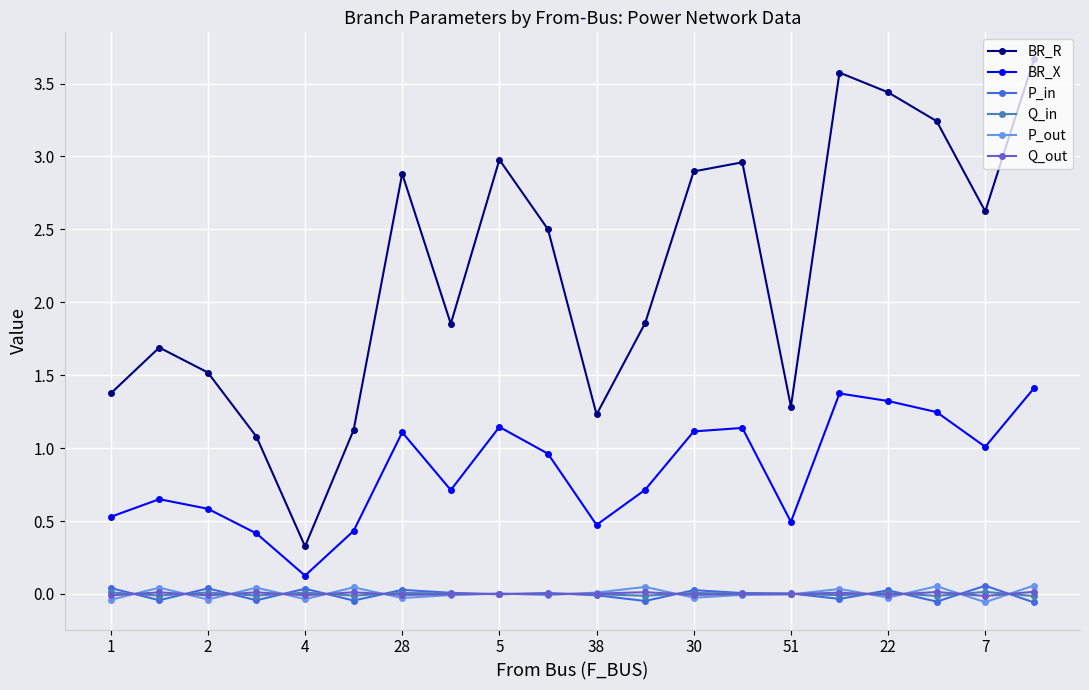

What is the maximum value shown in the chart?

3.7